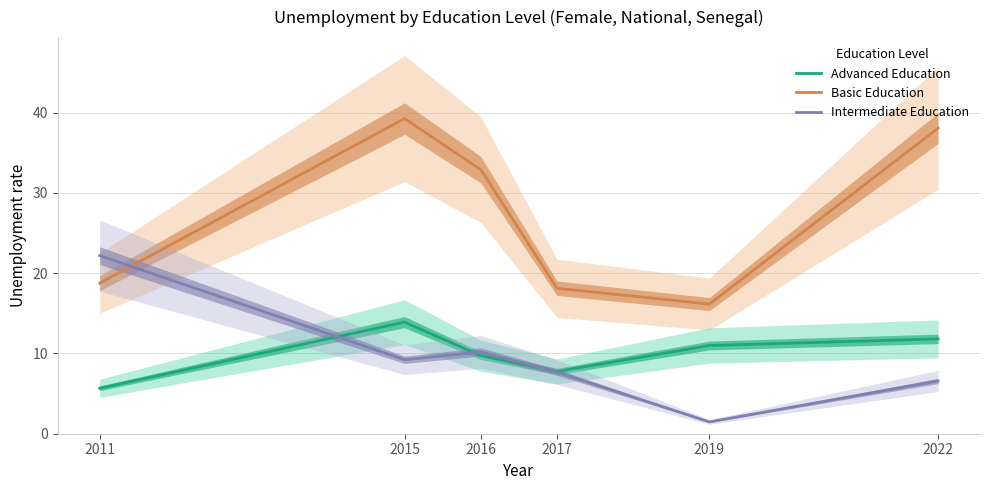

Reading right to left, what are all the values shown in this chart?

Advanced Education: 2022=11.8	2019=11.0	2017=7.8	2016=9.7	2015=13.9	2011=5.7
Basic Education: 2022=38.1	2019=16.2	2017=18.1	2016=32.9	2015=39.3	2011=18.8
Intermediate Education: 2022=6.6	2019=1.5	2017=7.7	2016=10.2	2015=9.2	2011=22.2